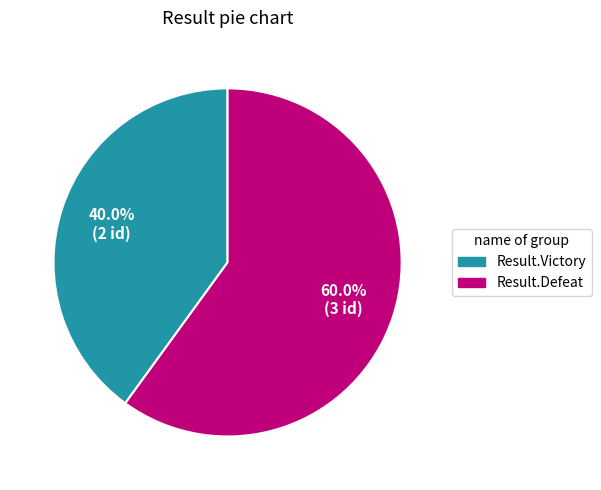

Do Result.Victory and Result.Defeat together represent more than half of the pie?

Yes